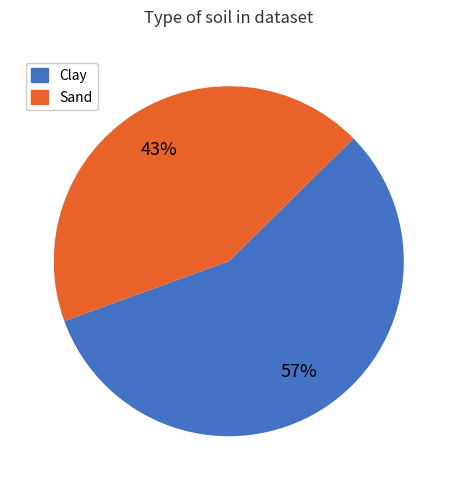

Is the sum of Sand and Clay greater than half?

Yes